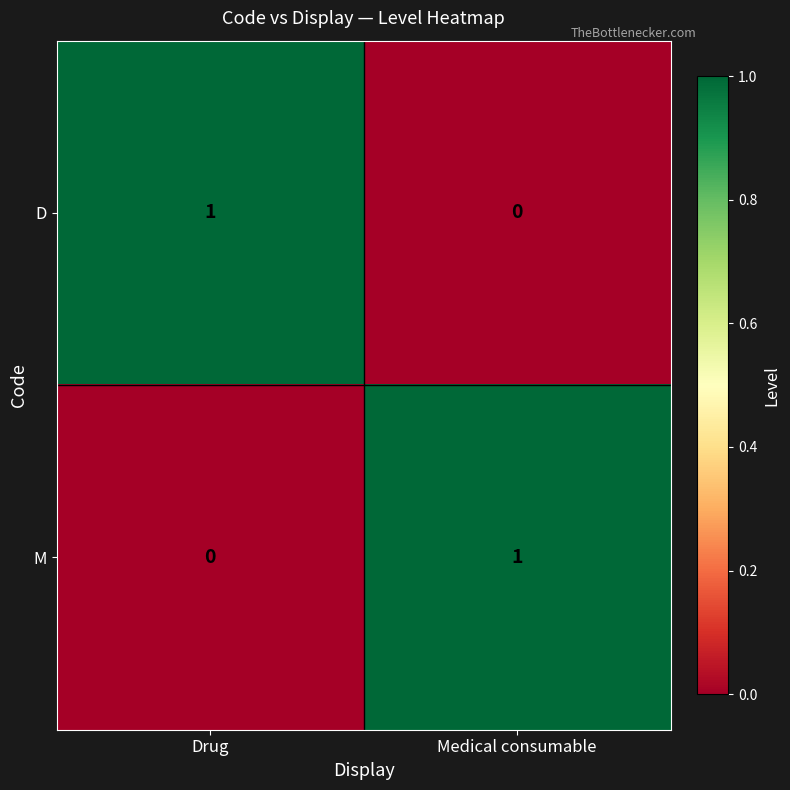

Reading left to right, list all the values displayed in this chart.

D: Drug=1	Medical consumable=0
M: Drug=0	Medical consumable=1